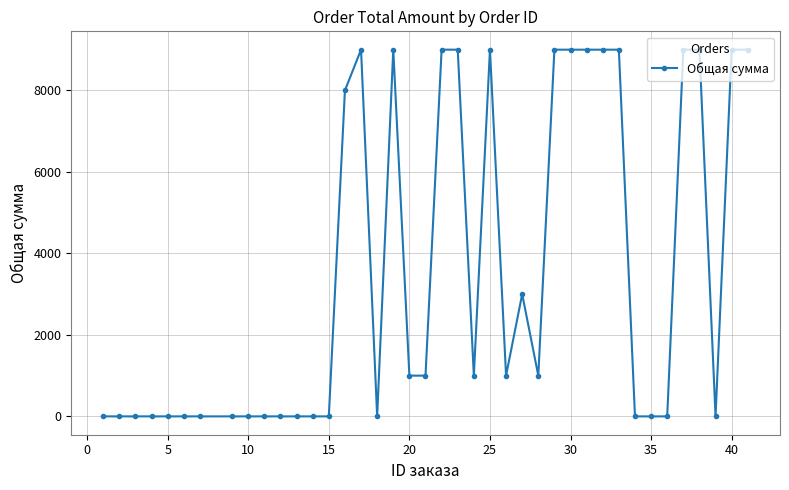

Does the chart have visible grid lines?

Yes